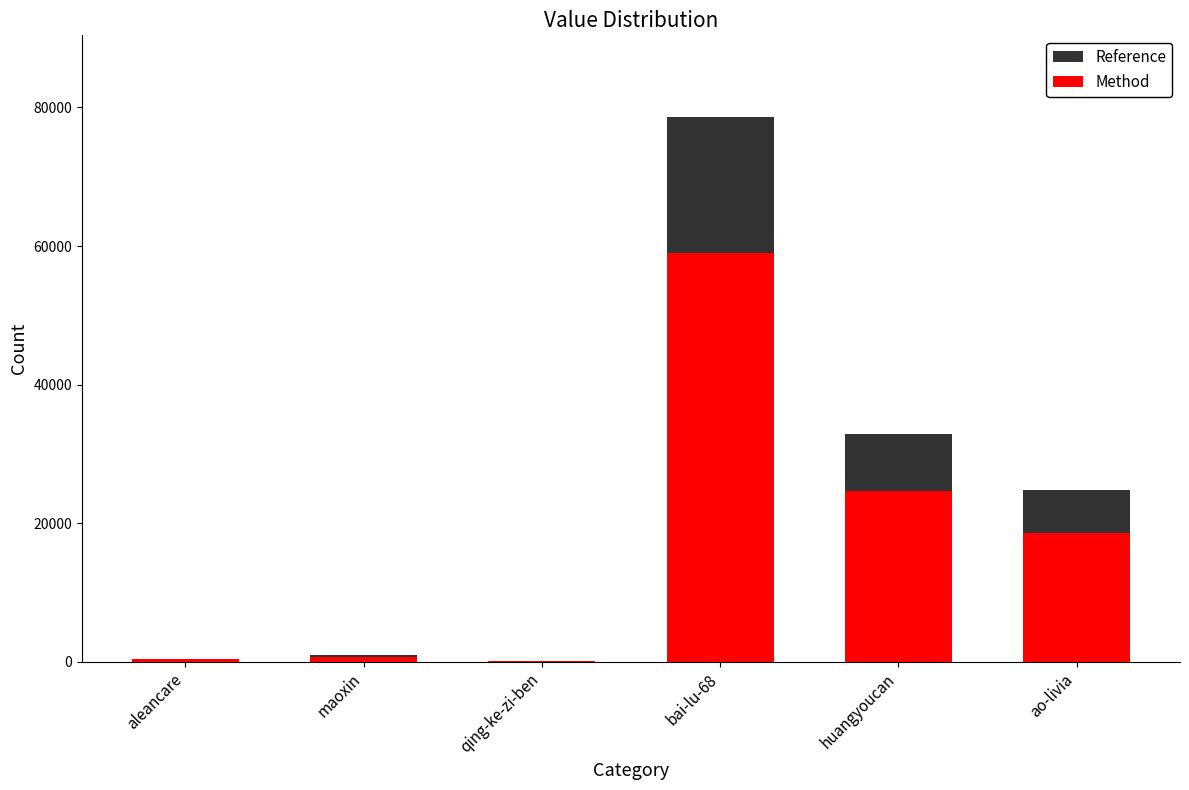

How many bars are there in total?

12